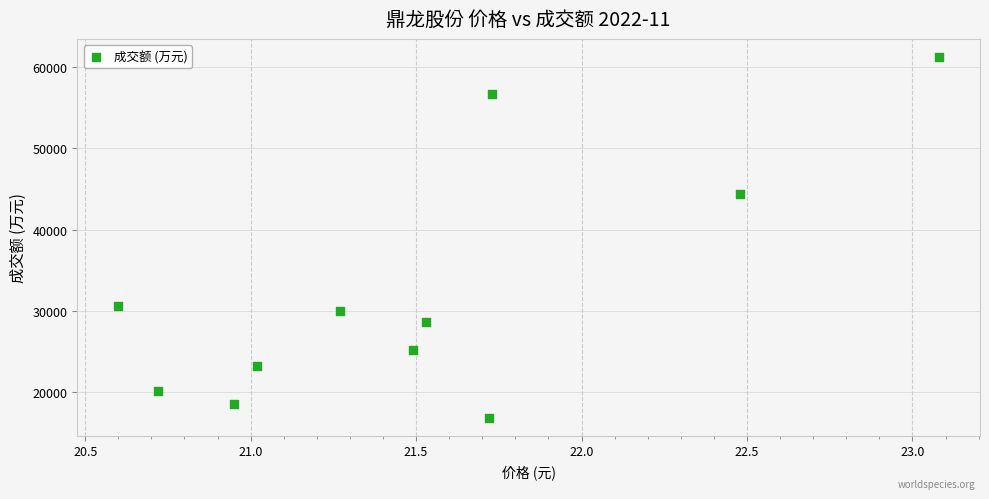

What is the range of Y values (max minus min)?

44402